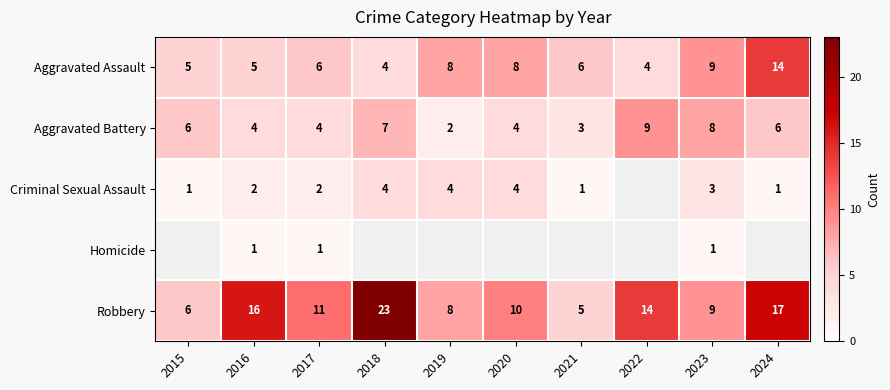

True or false: Aggravated Battery has a value of 7 at 2017.

False